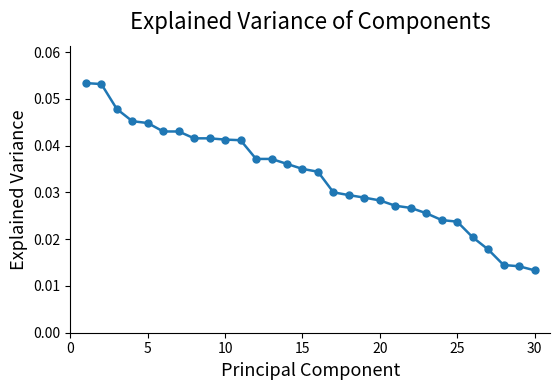

Count the values in the range 0 to 1.

30